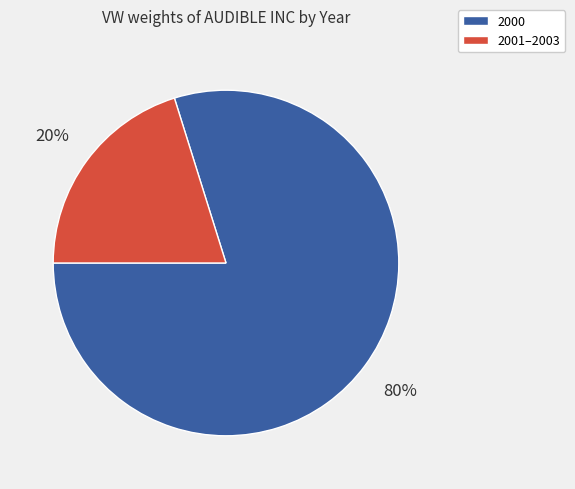

To the nearest percent, what is the difference between the largest and smallest slice percentages?

60%